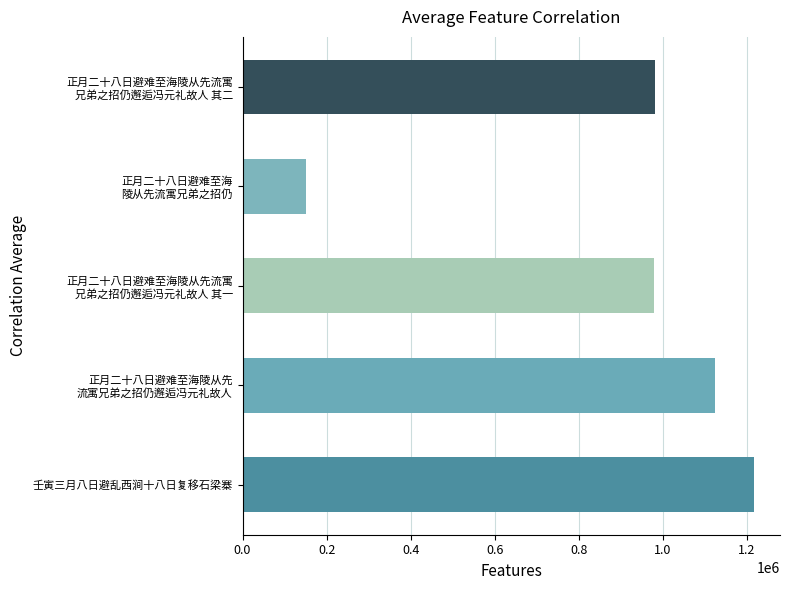

What is the sum of all values?

4454112